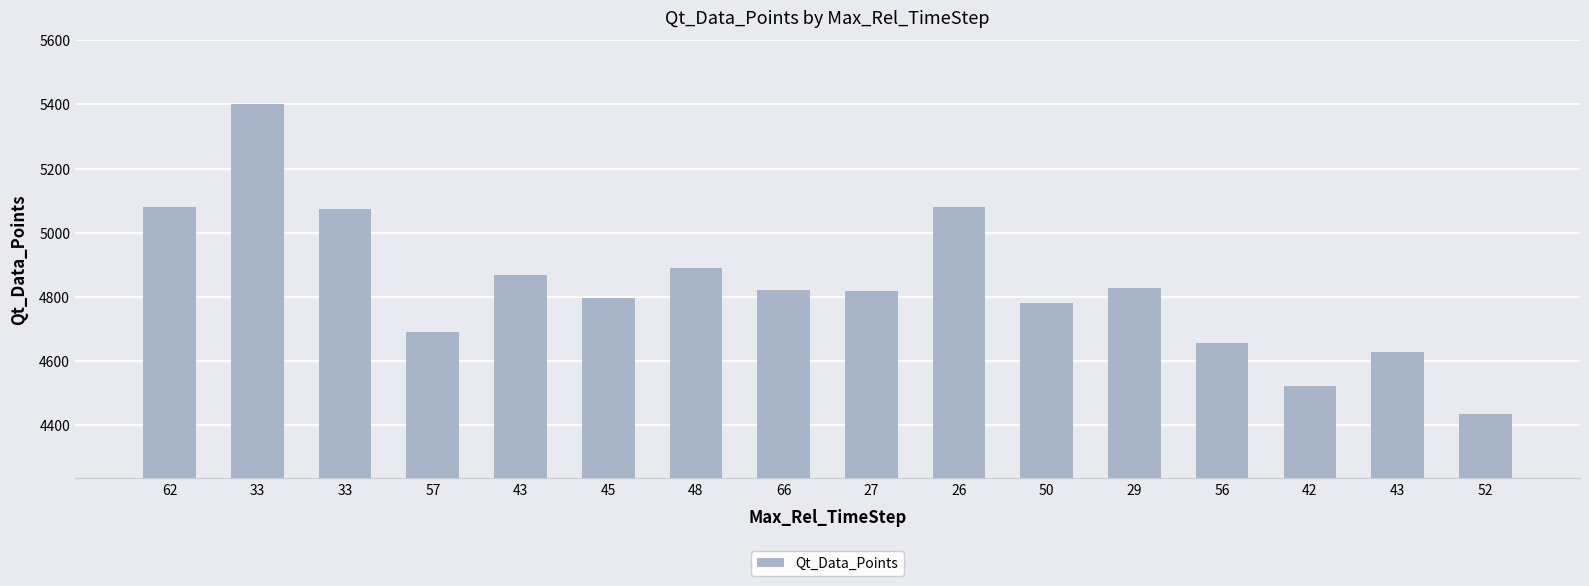

What is the average value?

4836